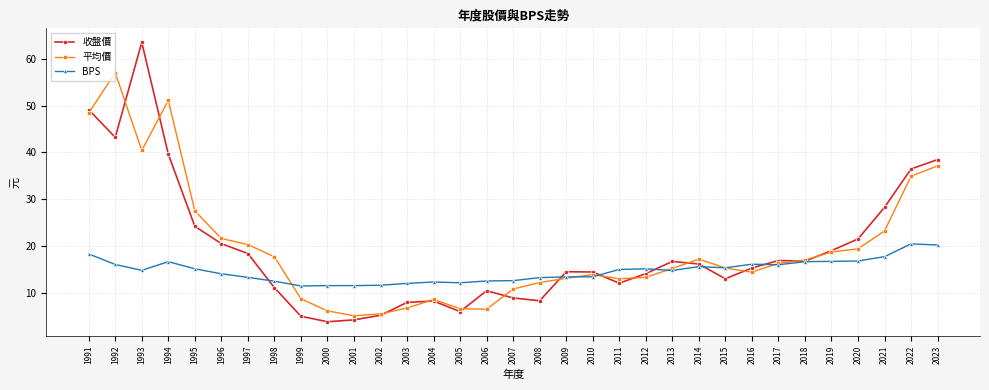

At how many categories does at least one series exceed 24?

8